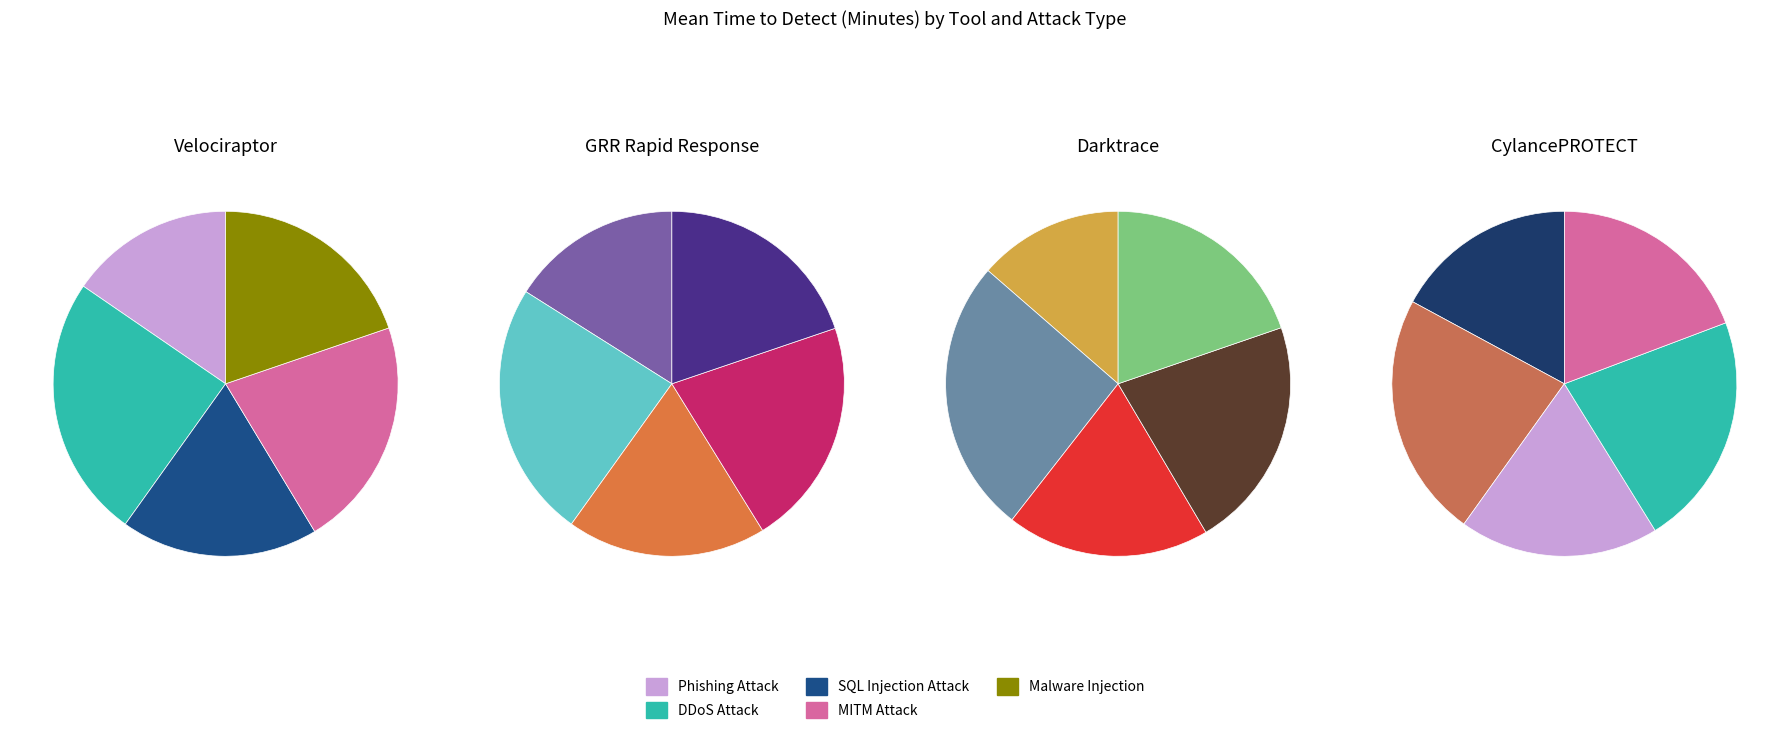

Is it true that Malware Injection is 26% of the pie?

False